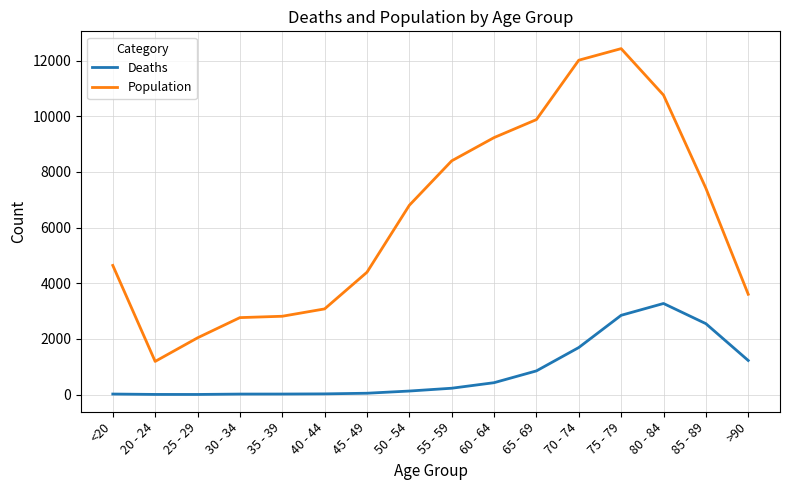

Which category has the highest value across all series?

75 - 79